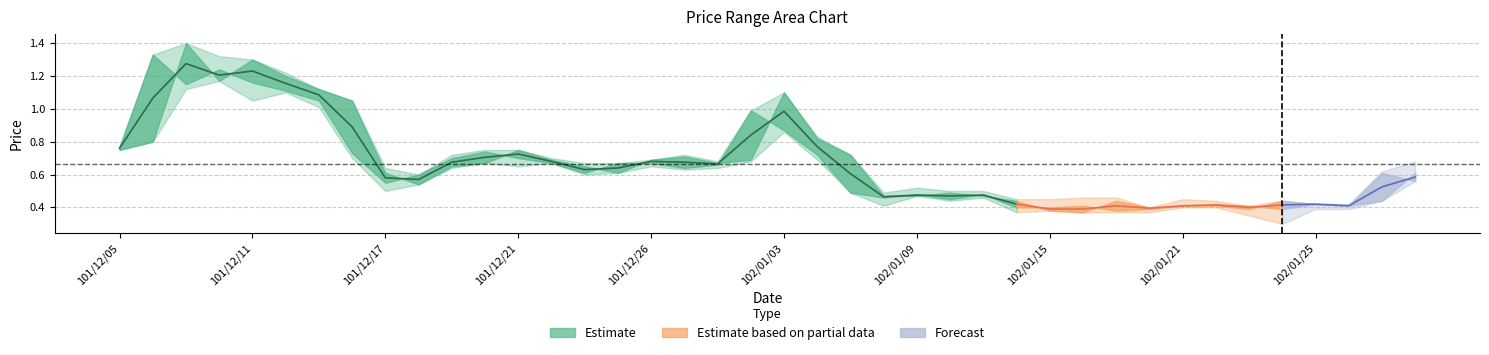

How many categories are shown in the chart?

40